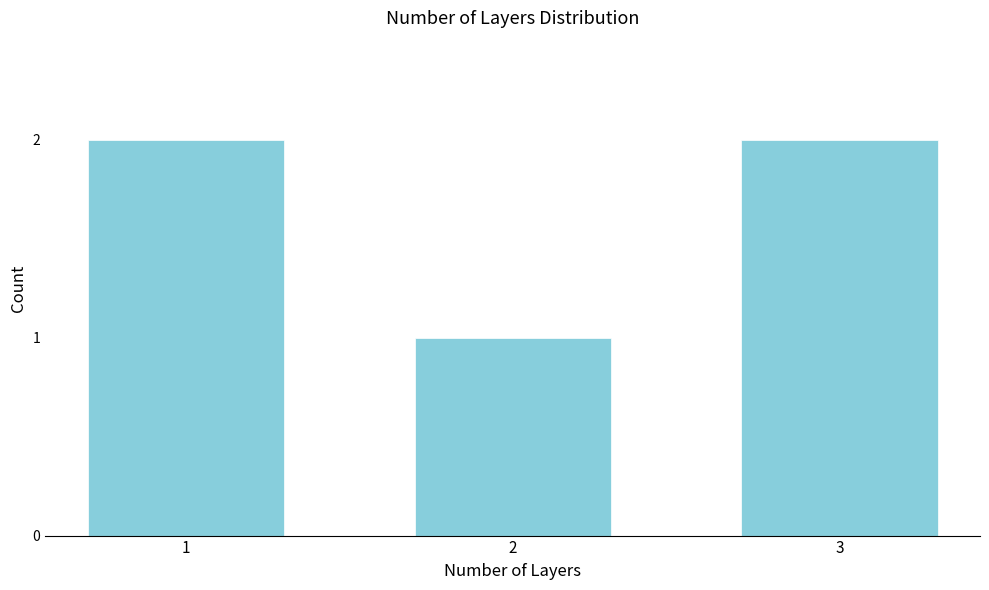

What is the value of the 2nd bar from the left?

1